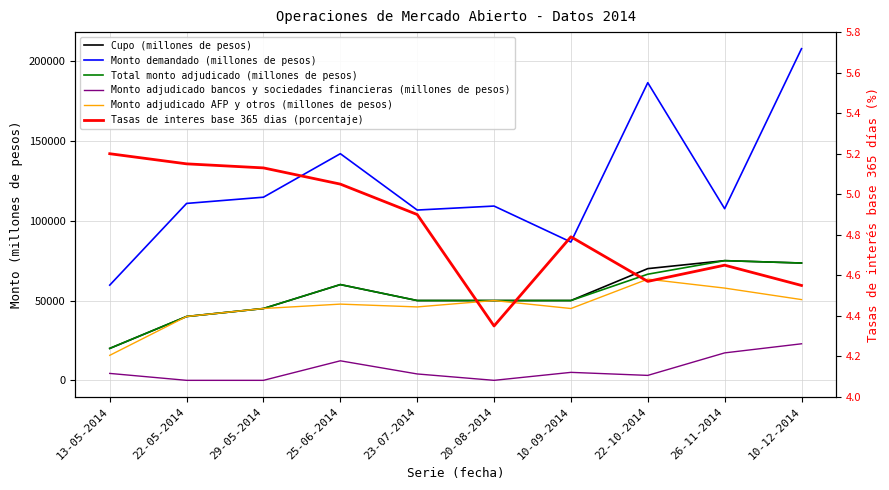

What is the label of the 8th point from the left?

22-10-2014